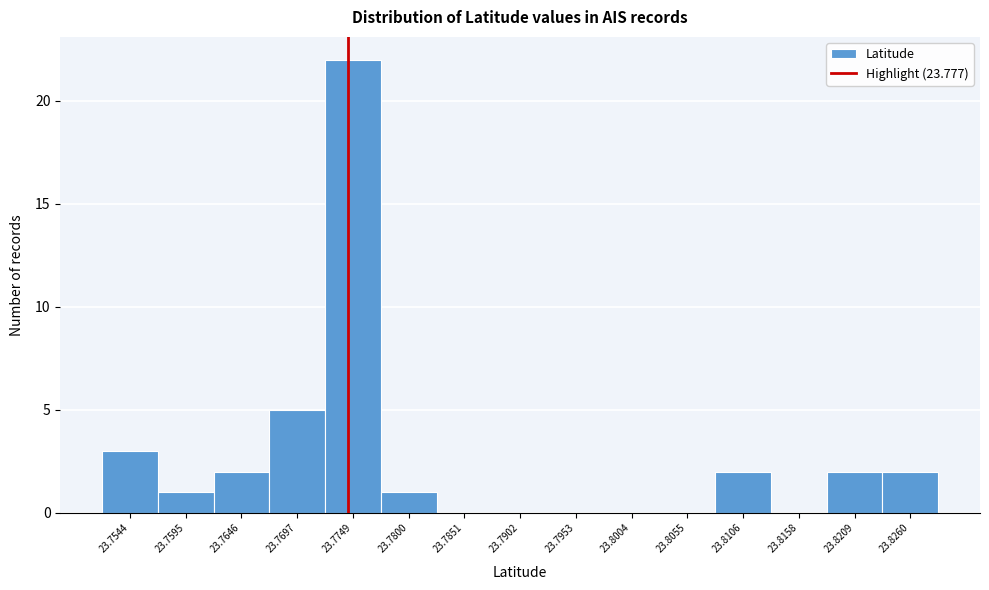

Reading left to right, what are all the values shown in this chart?

23.7544=3	23.7595=1	23.7646=2	23.7697=5	23.7749=22	23.7800=1	23.7851=0	23.7902=0	23.7953=0	23.8004=0	23.8055=0	23.8106=2	23.8158=0	23.8209=2	23.8260=2